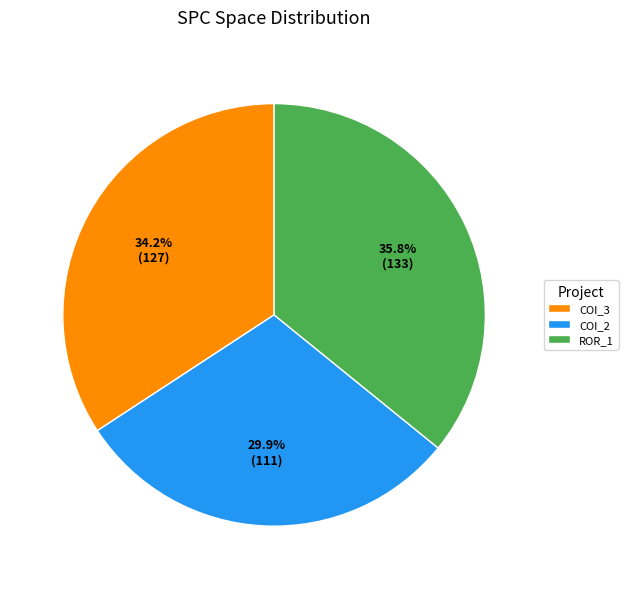

Between COI_3 and COI_2, which is larger?

COI_3